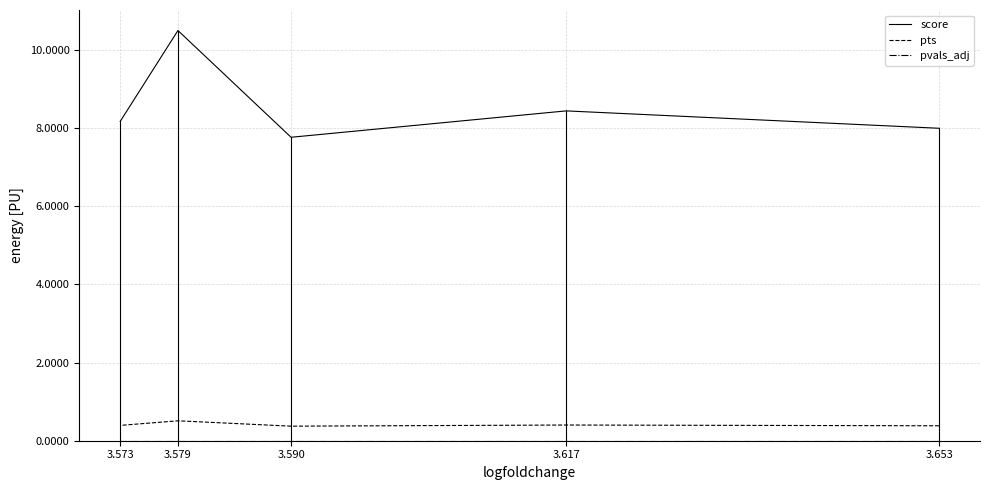

True or false: score has a value of 3.5 at 3.573.

False